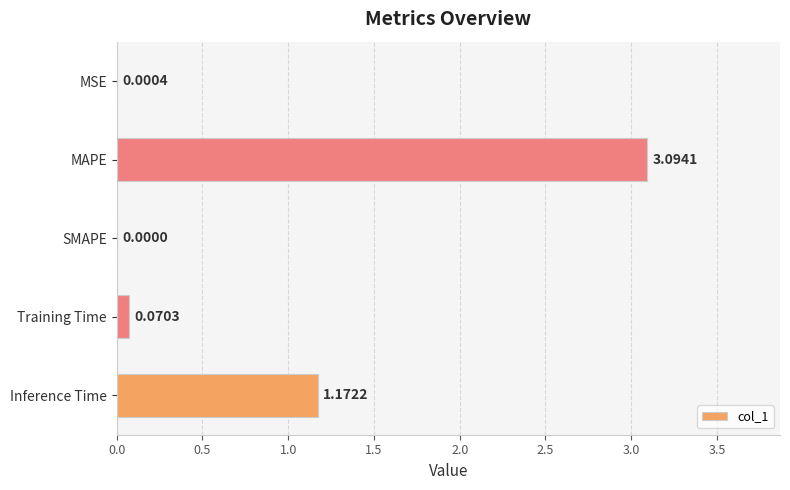

Which category has the highest value across all series?

MAPE